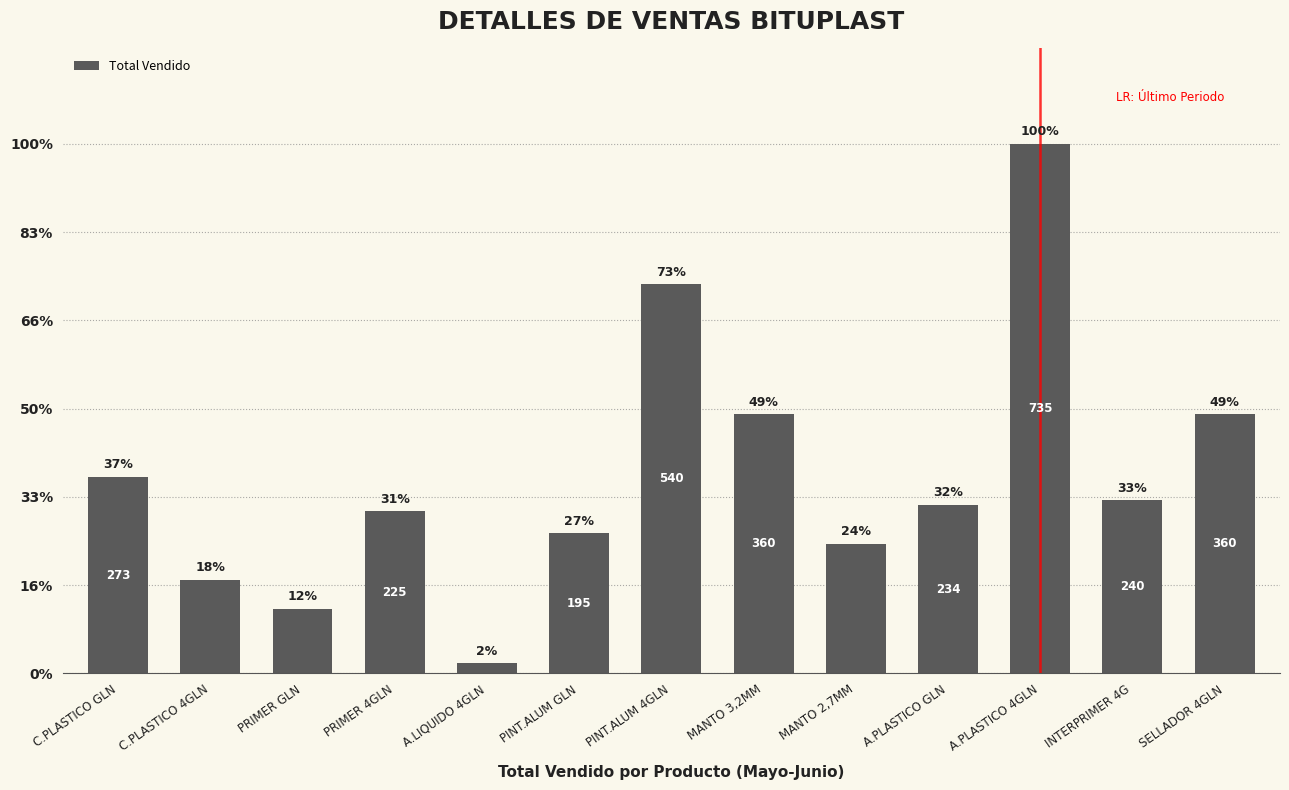

What is the label of the 11th bar from the right?

PRIMER GLN